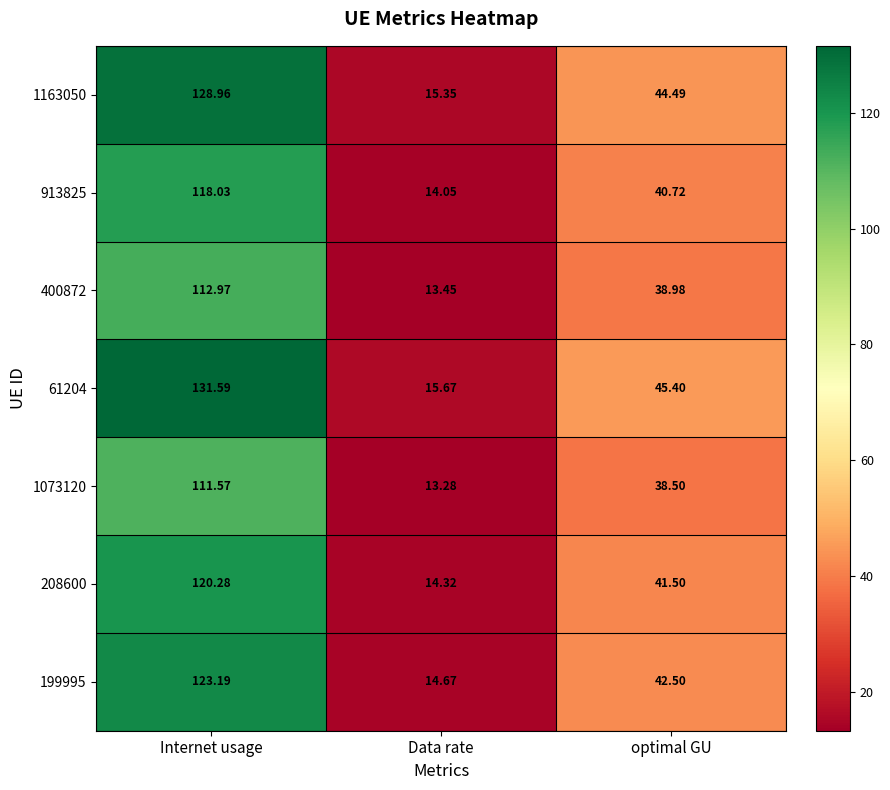

Which series changed the most between Internet usage and optimal GU?

61204